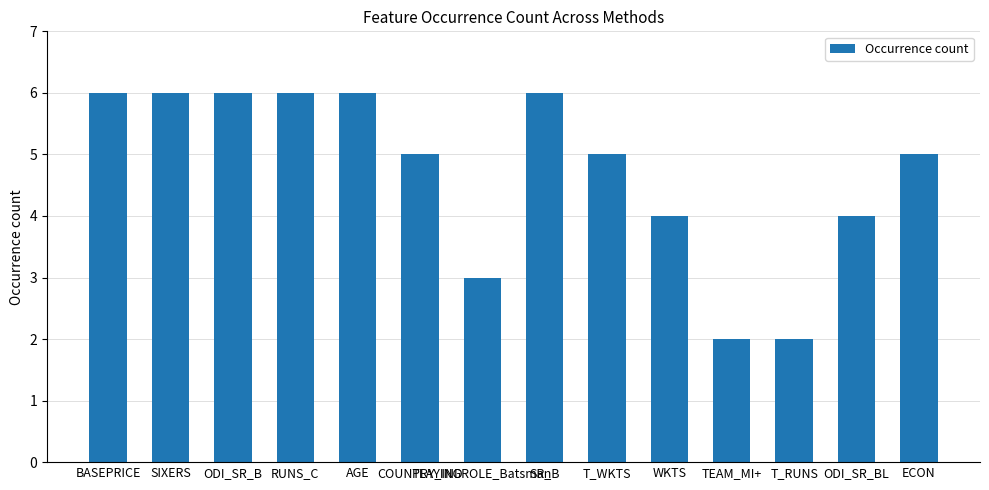

What is the maximum value shown in the chart?

6